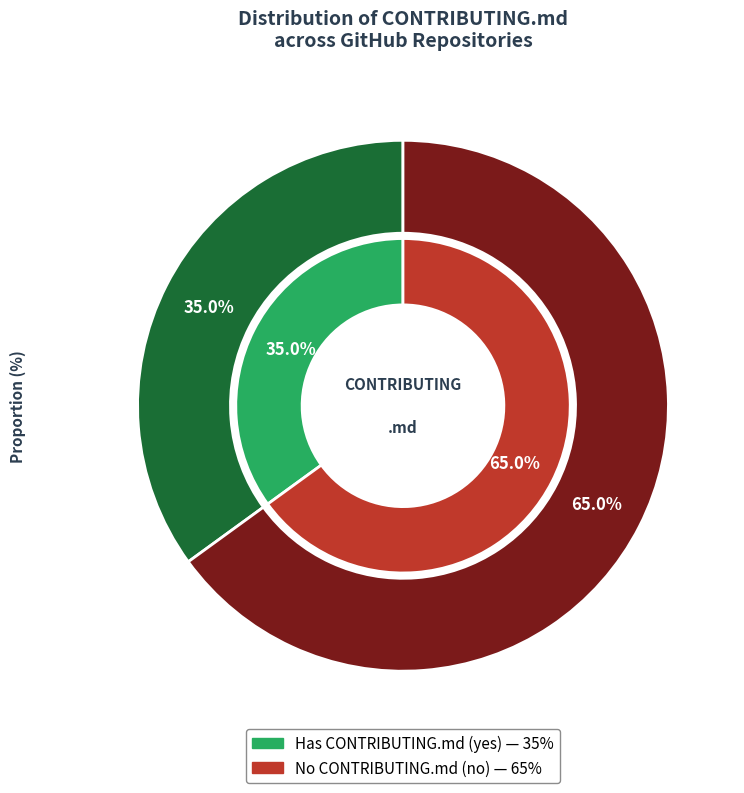

Which category has the biggest portion of the pie?

no